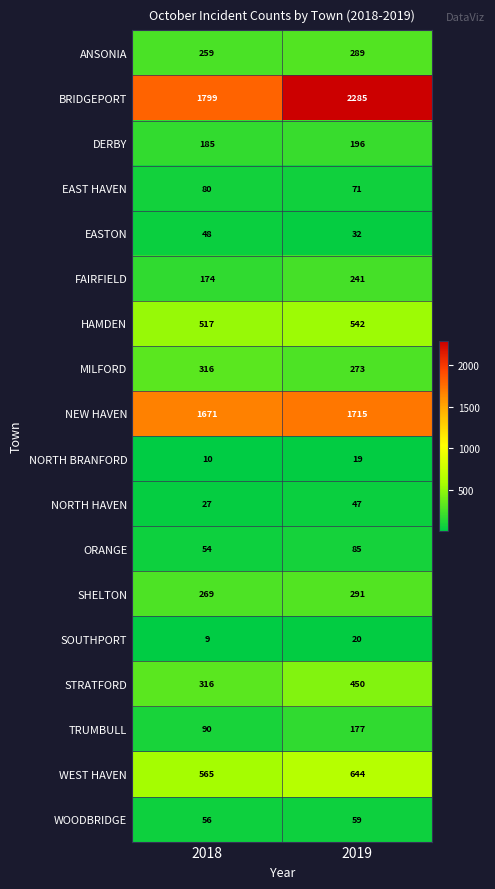

At which category is the sum across all series the highest?

2019